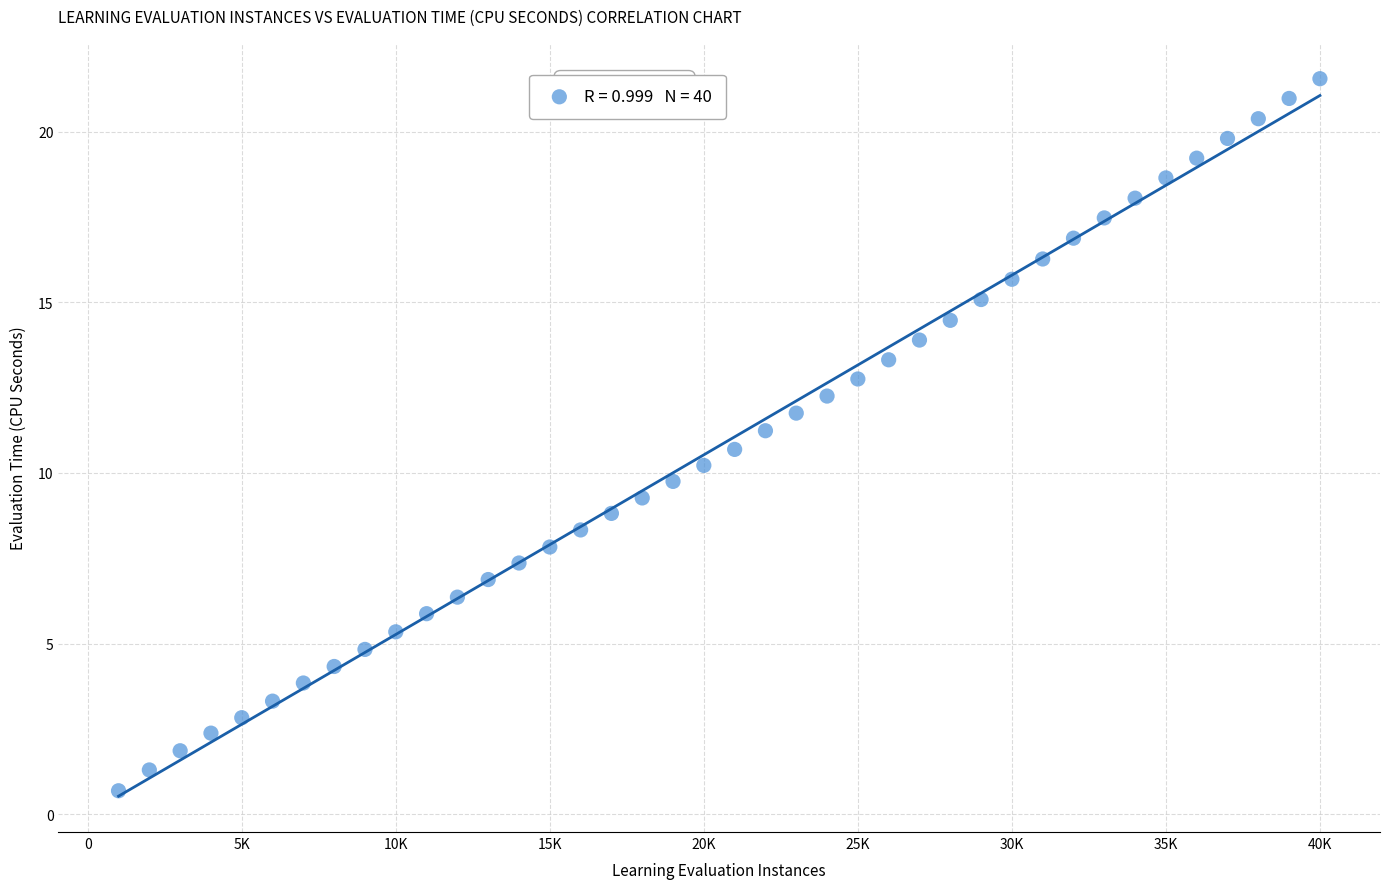

What is the range of X values (max minus min)?

39000.0